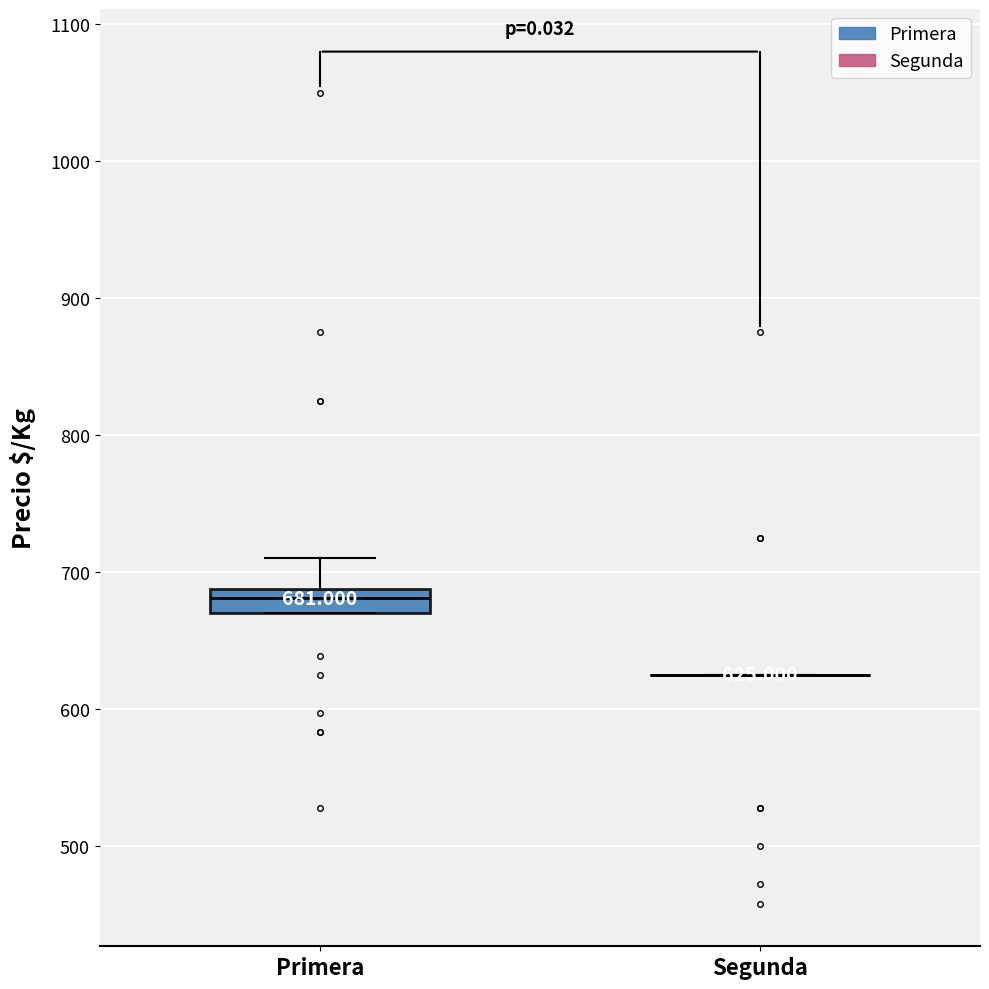

Which box is the tallest, from its lower edge to its upper edge?

Primera